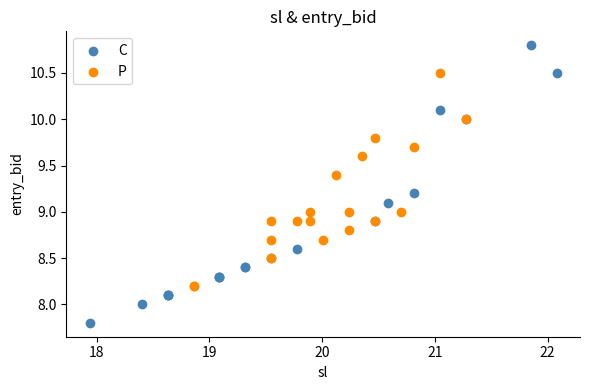

Which series contains the highest Y value?

C